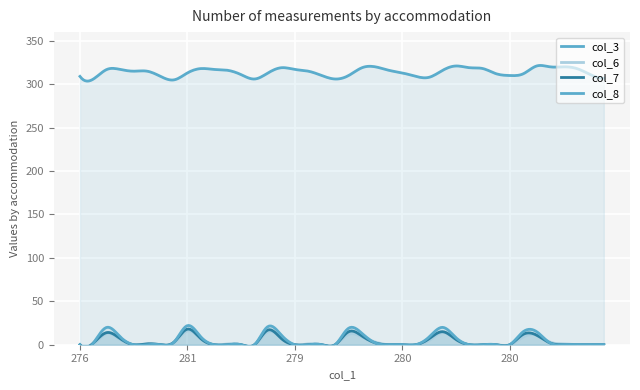

At which category does col_7 reach its first local peak?

2